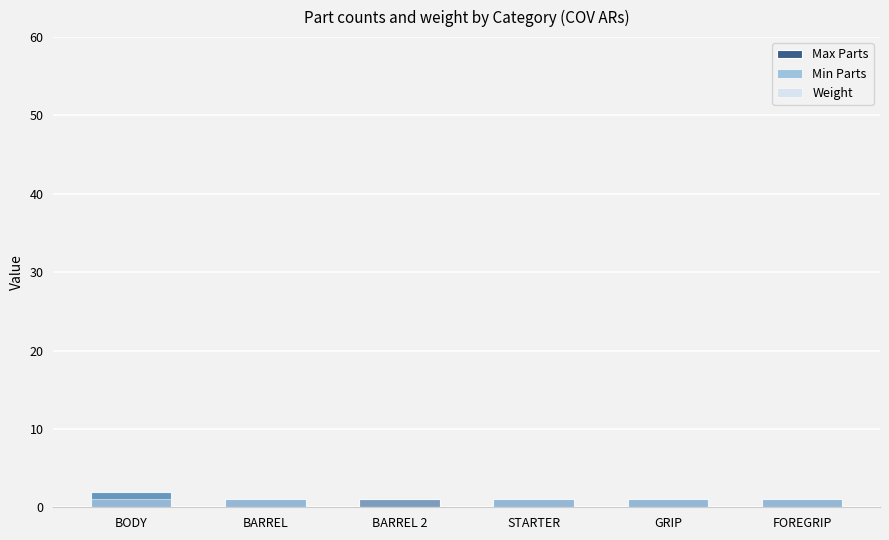

What is the value of the Min Parts bar at the 1st from the left?

2